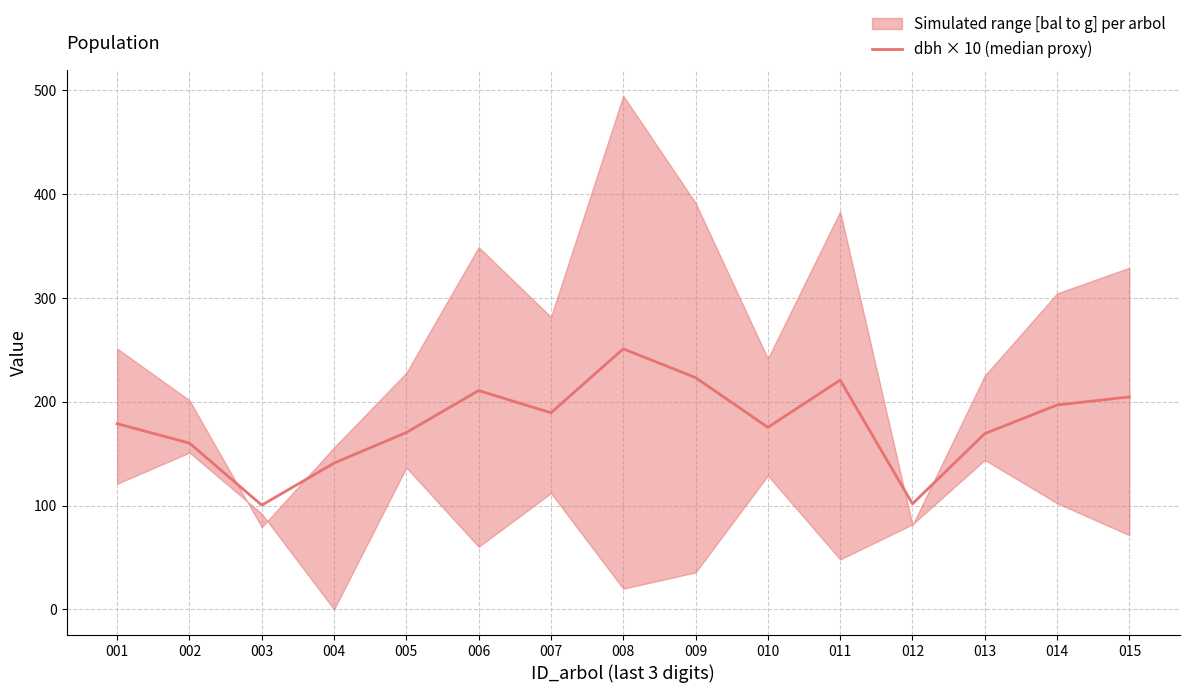

Rank the categories by value from highest to lowest.

008, 009, 011, 006, 015, 014, 007, 001, 010, 005, 013, 002, 004, 012, 003